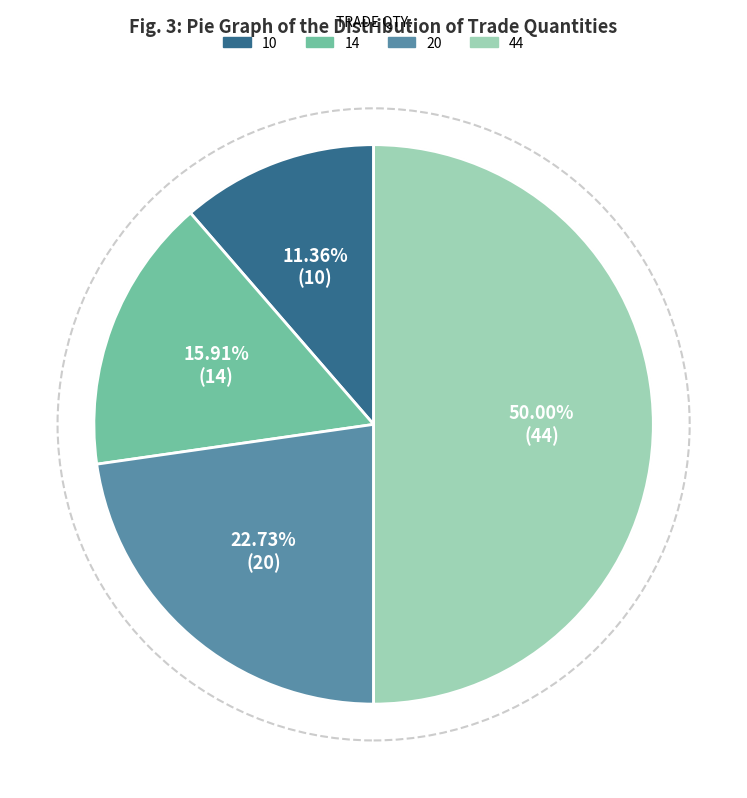

What percentage is the 14 slice, to the nearest percent?

16%